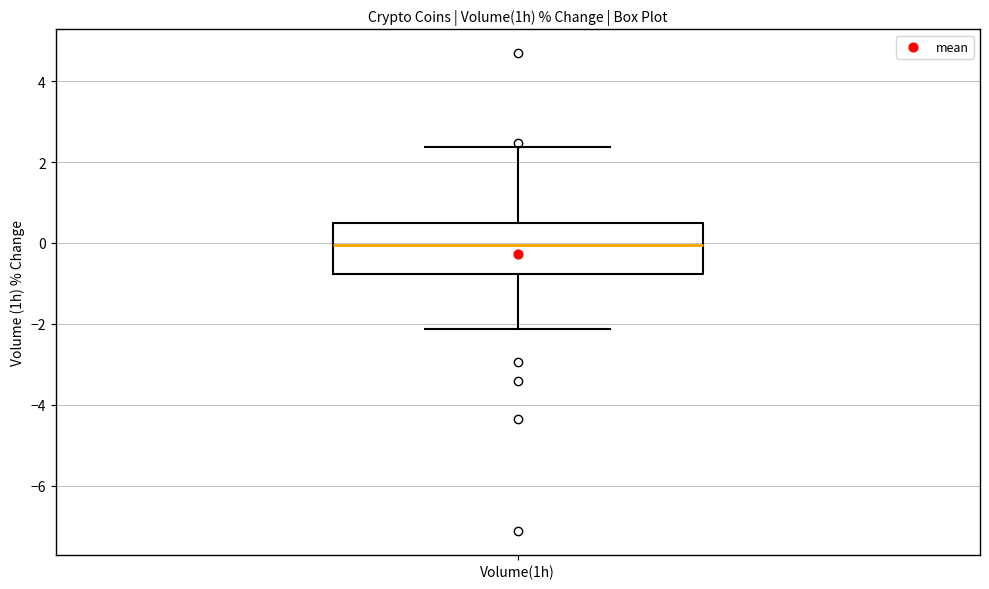

Read this box plot against the y-axis: the position of the median line, the range covered by the box, and the ends of both whiskers. The values are not printed on the chart, so give them approximately, as read against the axis.

median 0.0, box -0.8 to 0.4, whiskers -2.2 to 2.4